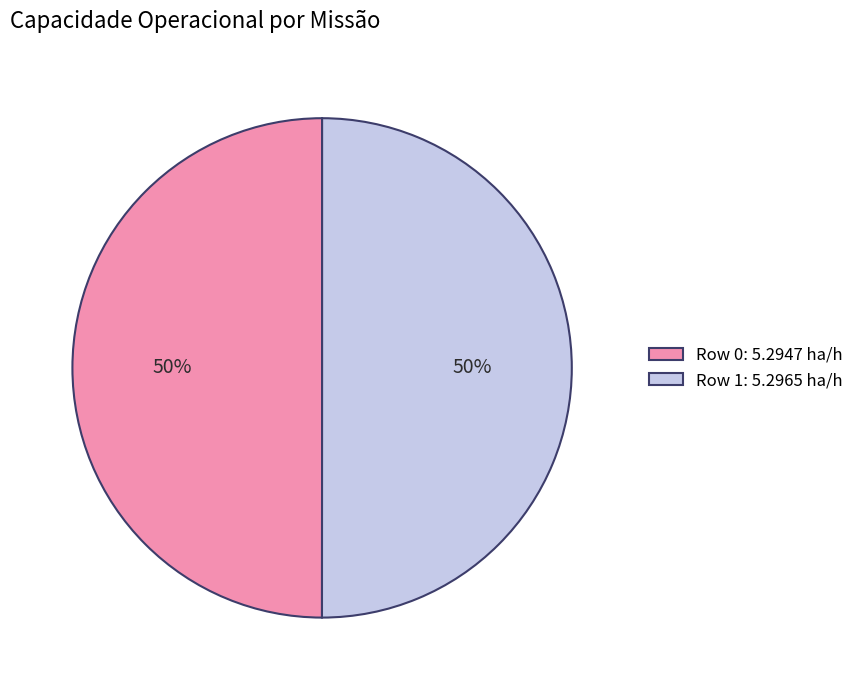

To the nearest percent, what is the average slice percentage?

50%